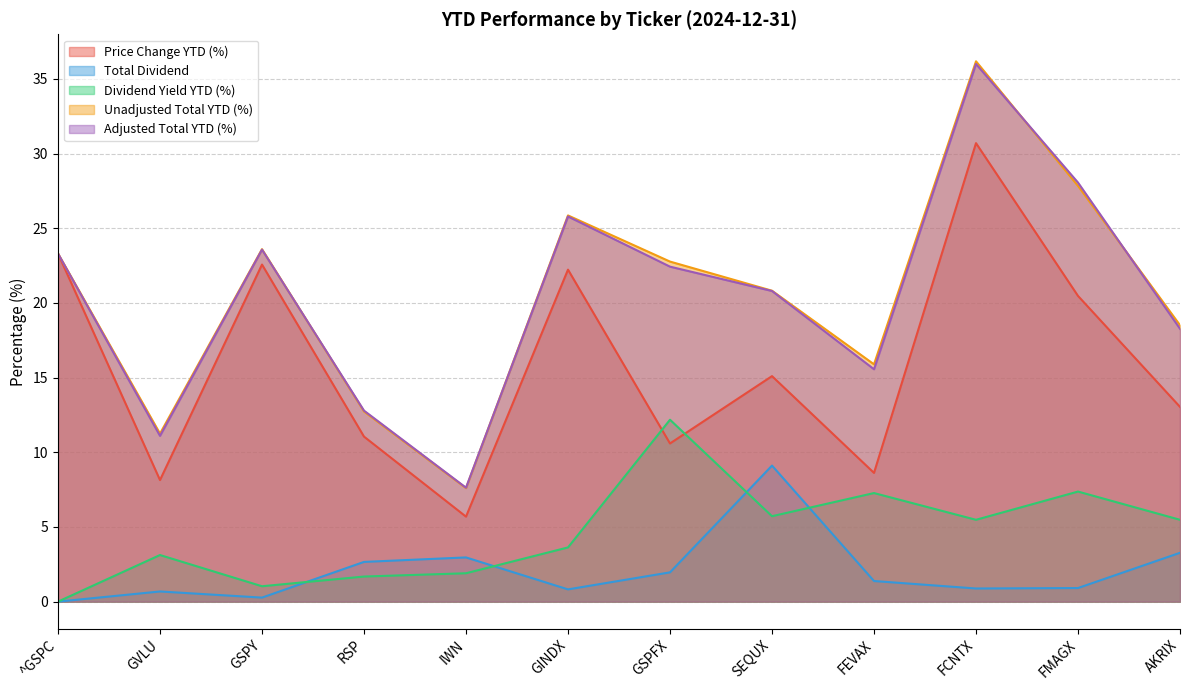

What is the average value of the Adjusted Total YTD (%) series?

20.4